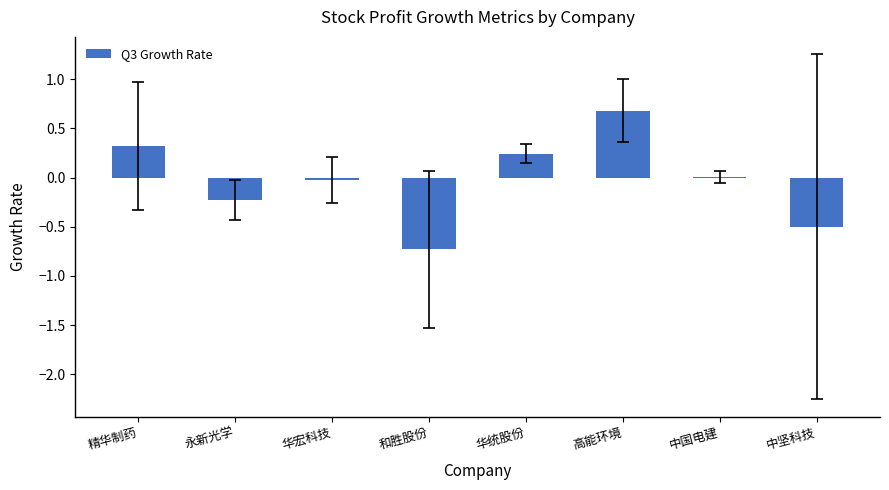

Which label corresponds to the largest value in the chart?

高能环境